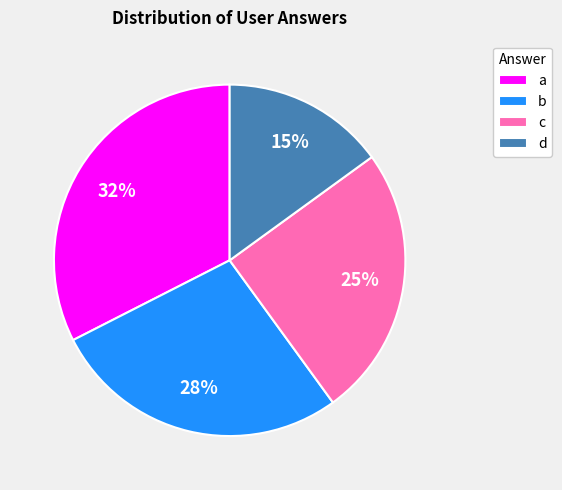

Is there a majority slice in this chart?

No